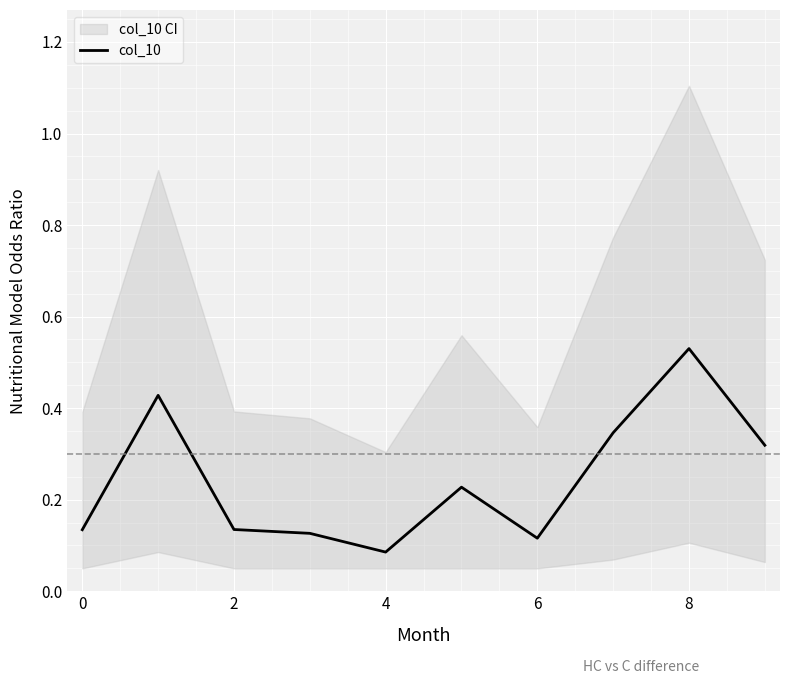

At which label is col_10 closest to 0?

4